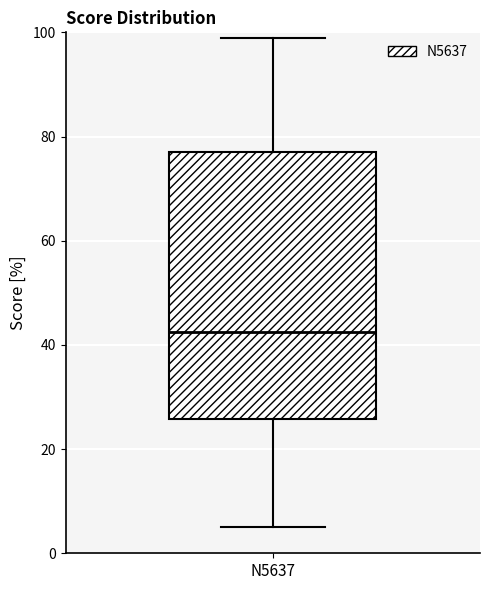

Where does the lower whisker of the box for N5637 end on the y-axis? The values are not printed on the chart, so give them approximately, as read against the axis.

6